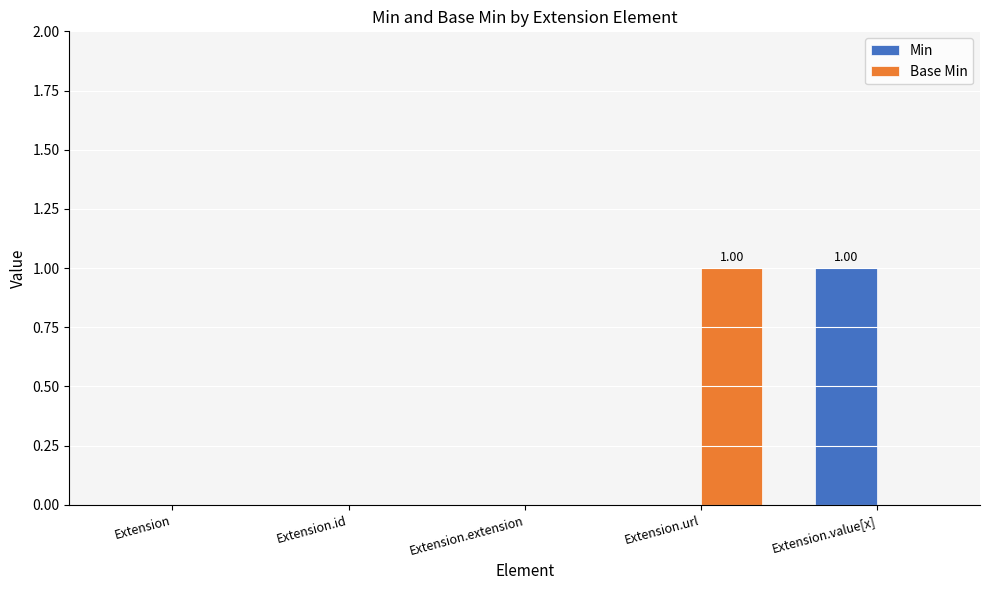

How many categories are shown in the chart?

5